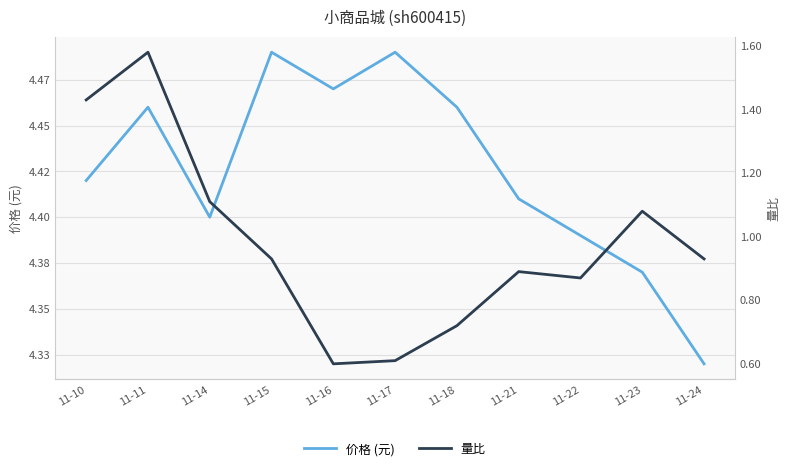

True or false: 价格 (元) and 量比 cross at least once.

False